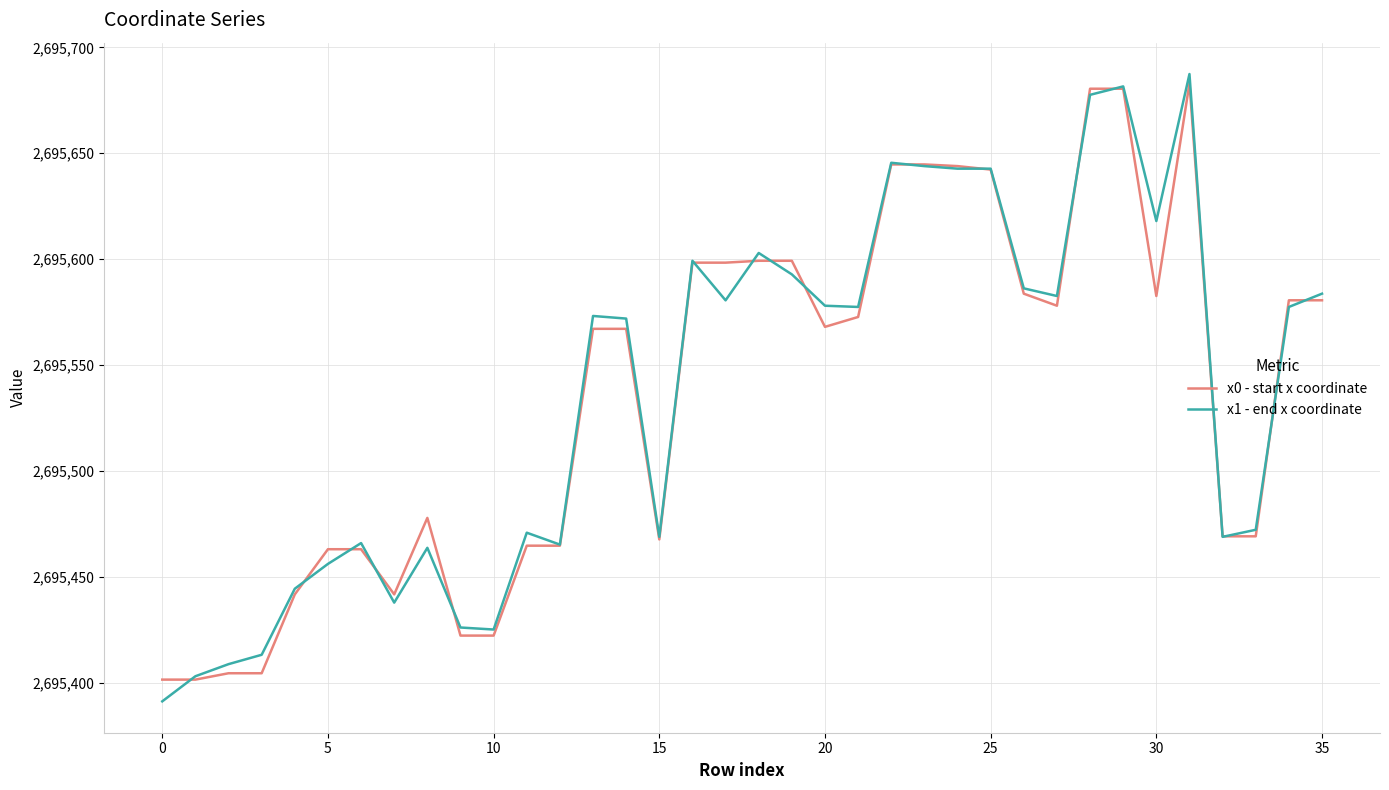

How many categories are shown in the chart?

36